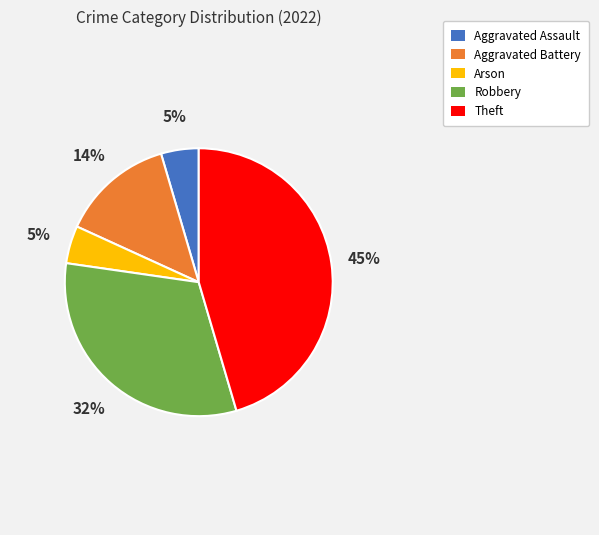

What percentage is the Aggravated Assault slice, to the nearest percent?

5%